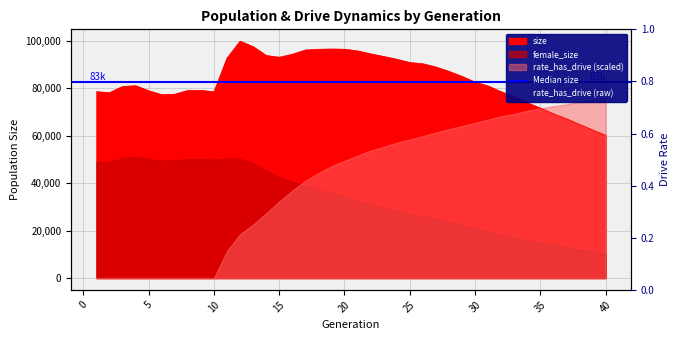

How many values in the size series are below 82621?

20